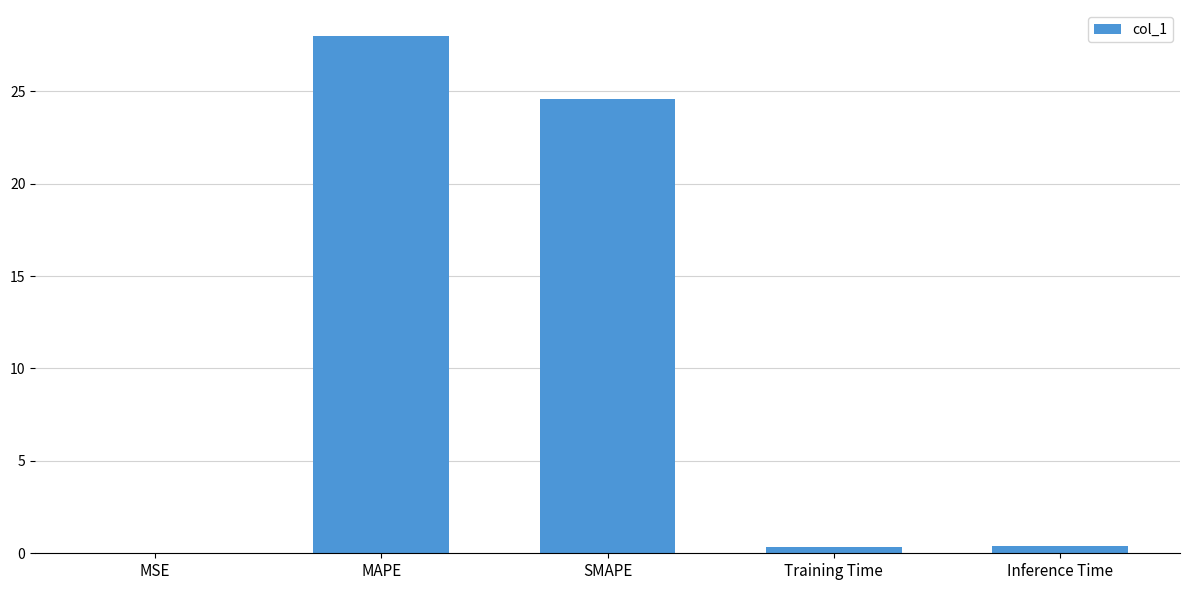

Which has a higher value, Inference Time or MAPE?

MAPE